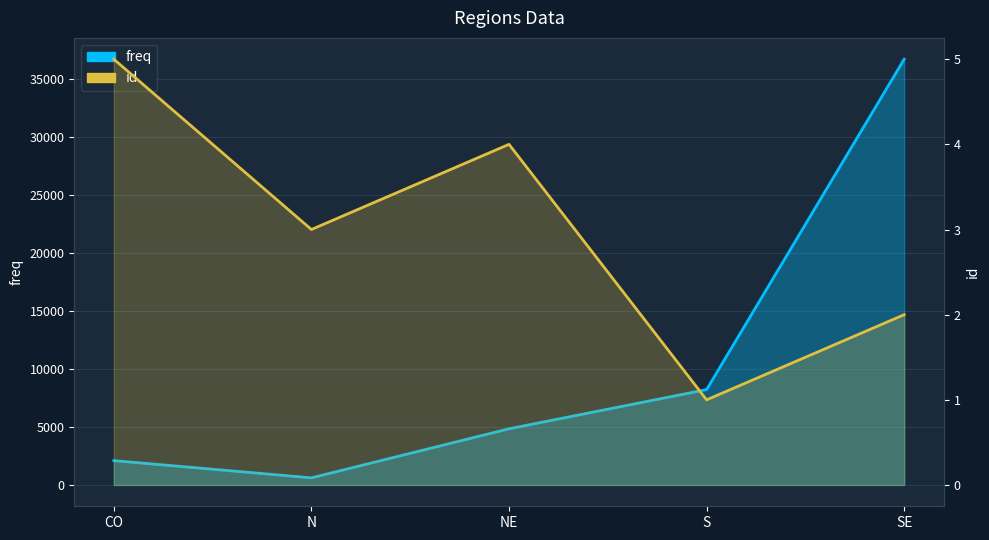

Count the id values in the range 2 to 4.

3